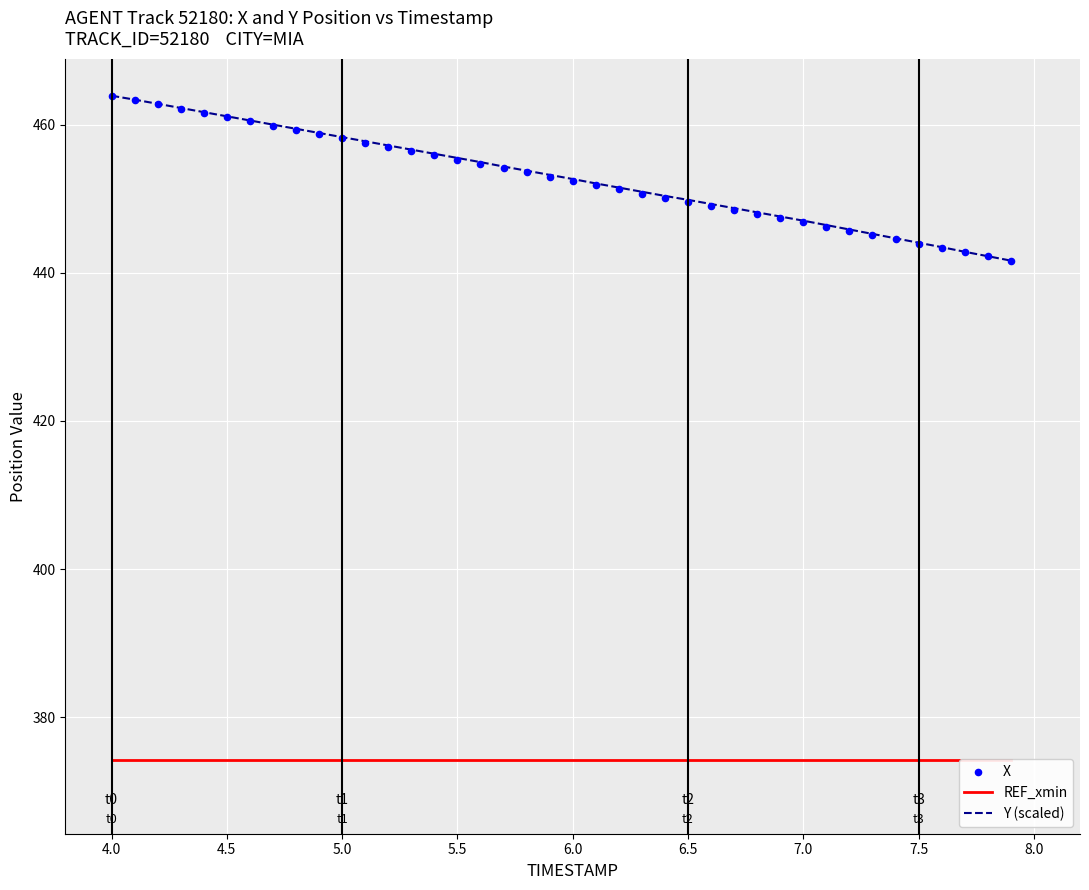

Which series has the largest Y range (max minus min)?

Y (scaled)